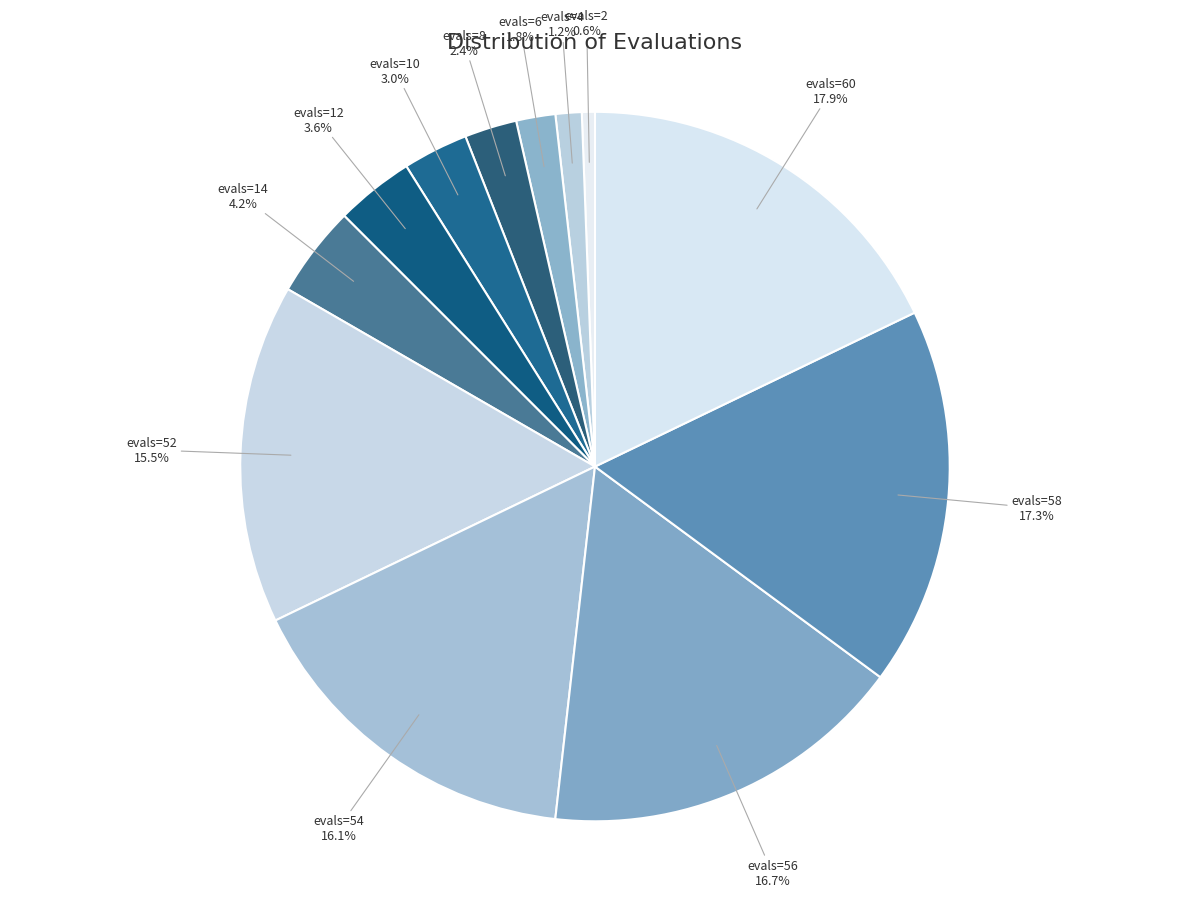

How many slices are in this pie chart?

12